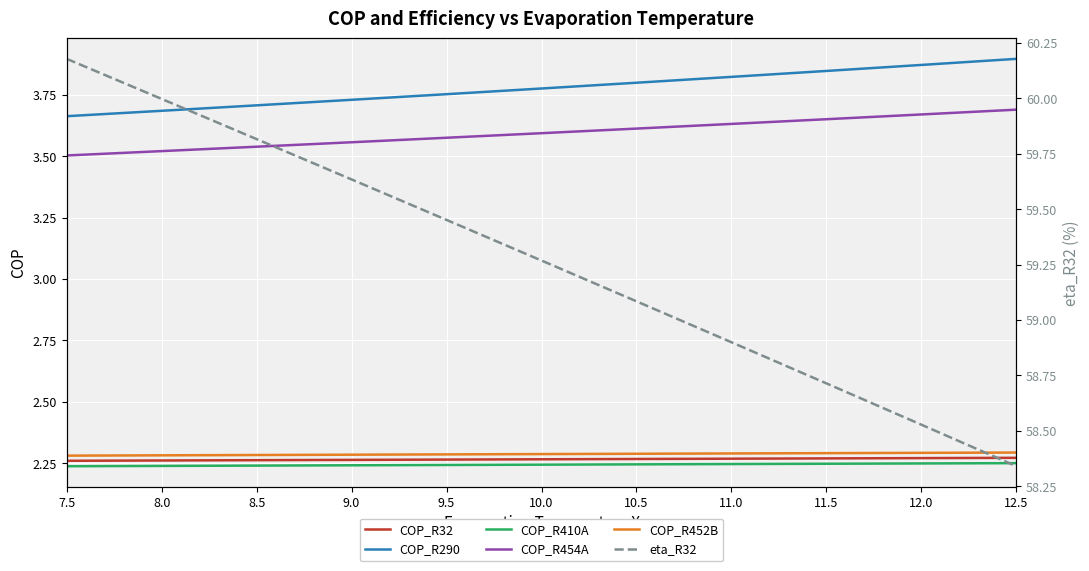

Which series changed the most between 12.0 and 12.5?

eta_R32